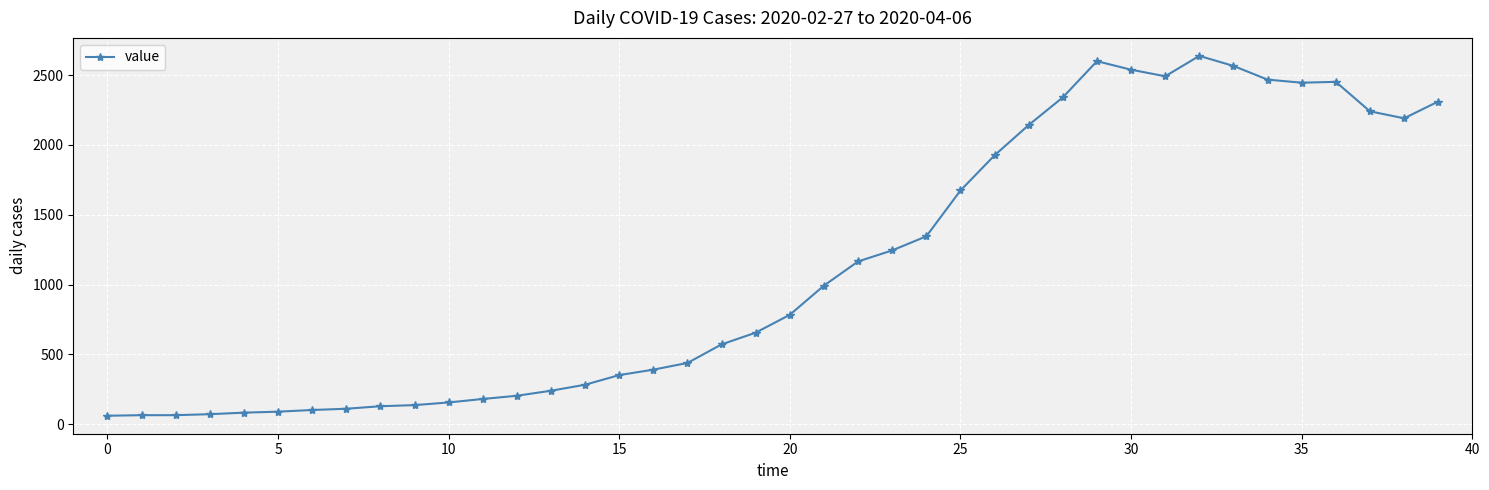

What is the value of the 8th point from the left?

111